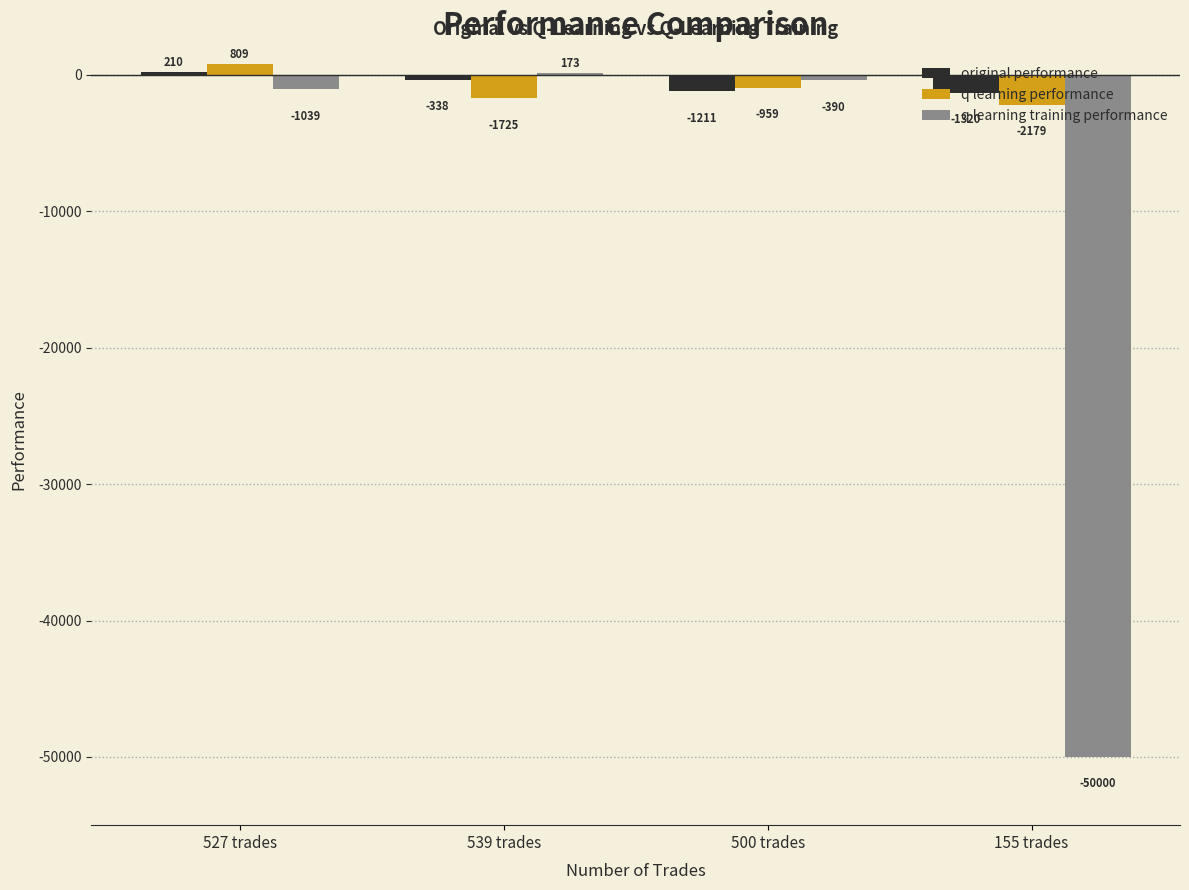

Is the value of q learning training performance at 155 trades greater than the value of original performance at 539 trades?

No